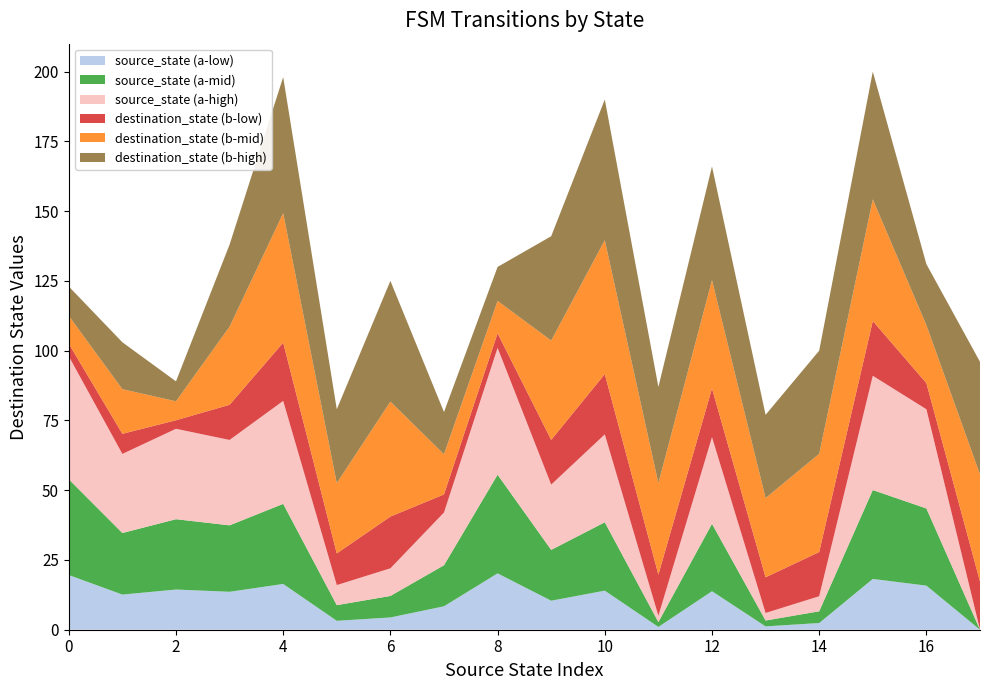

What is the total value across all series at 6?

125.0